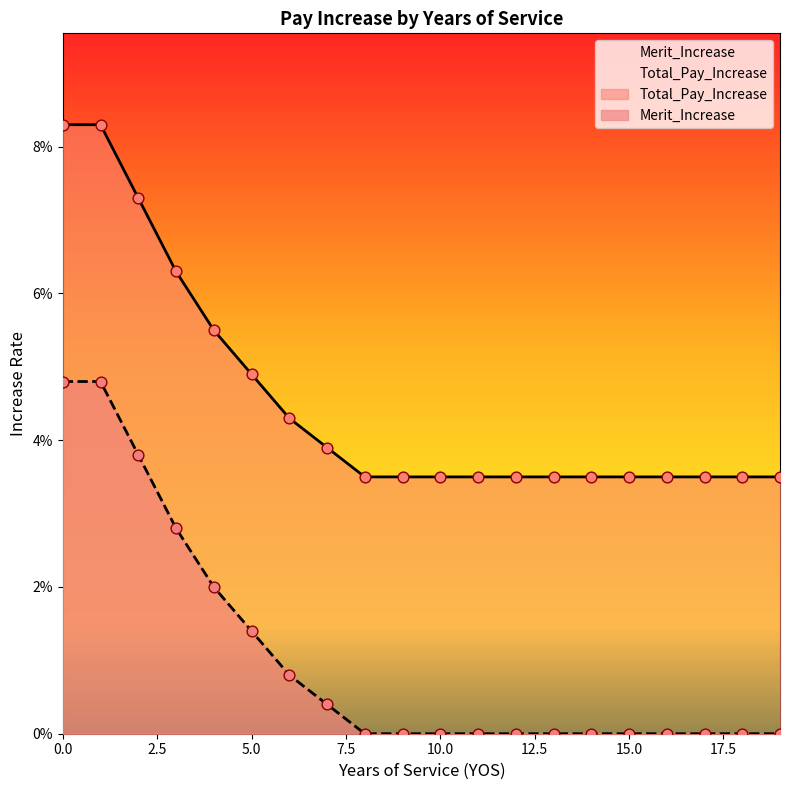

Which series has the widest spread of Y values?

Merit_Increase